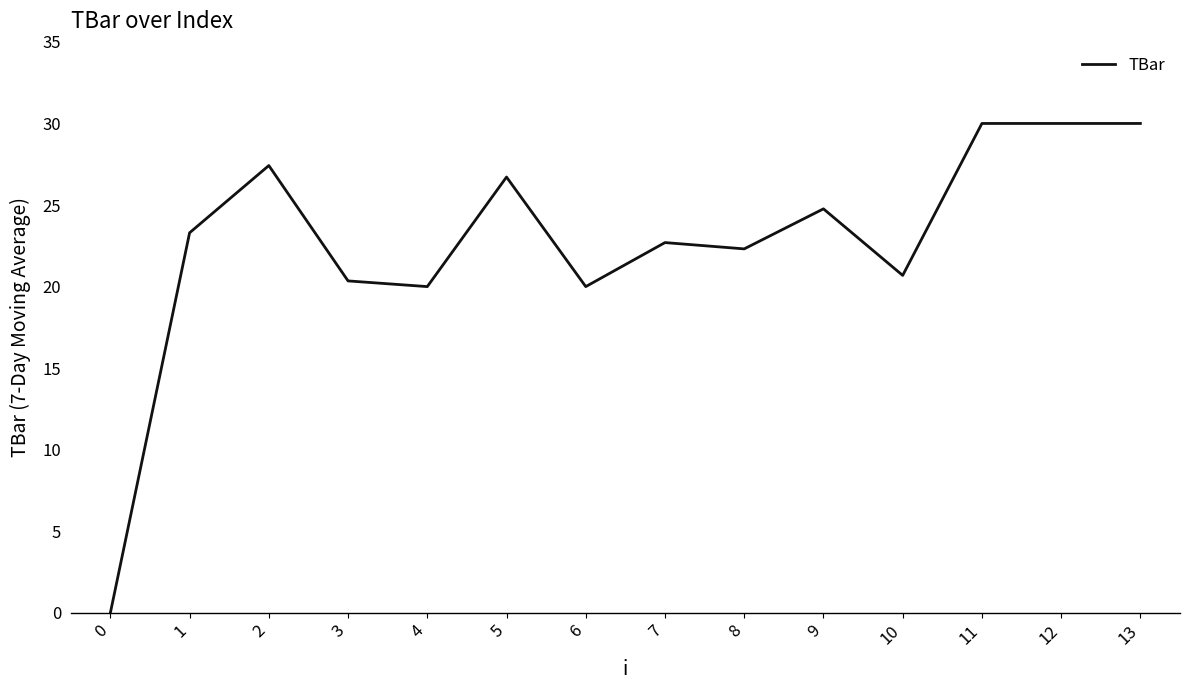

Reading left to right, transcribe all the data shown in this chart.

0.0	23.3	27.4	20.3	20.0	26.7	20.0	22.7	22.3	24.8	20.7	30.0	30.0	30.0